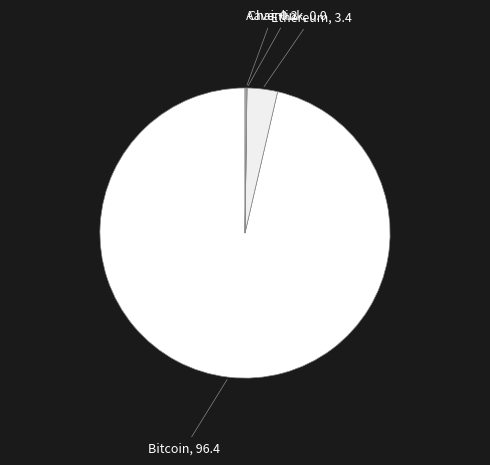

Is Bitcoin the majority of the pie?

Yes